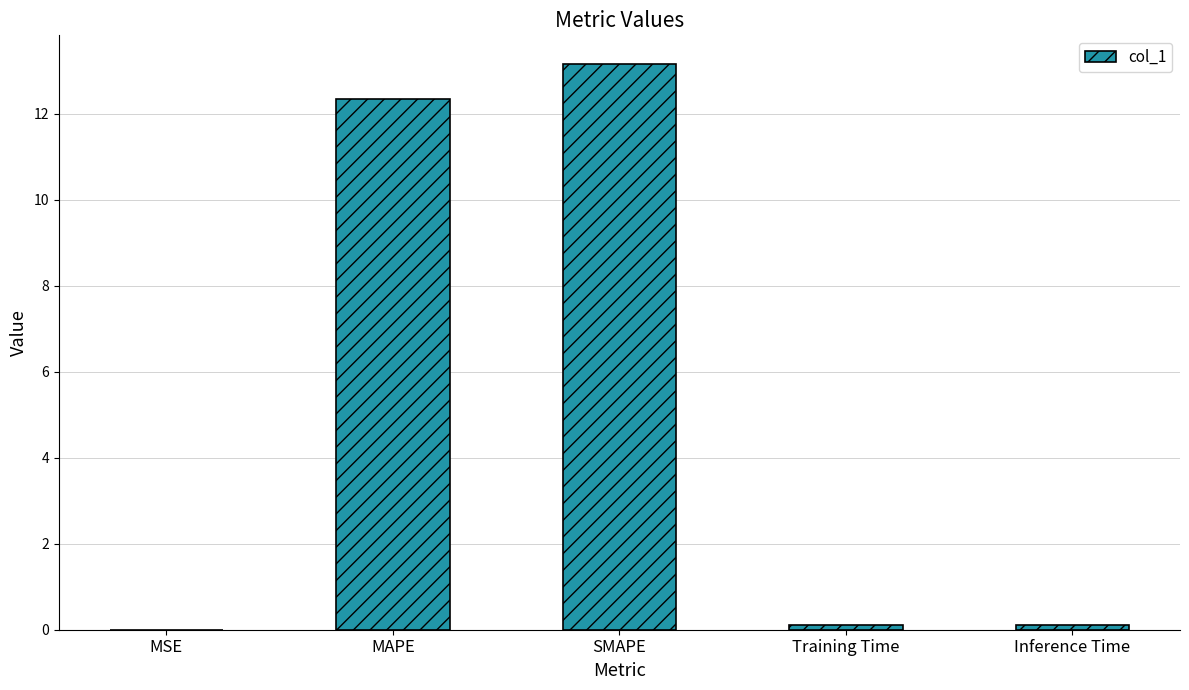

What is the approximate value at Inference Time?

0.1